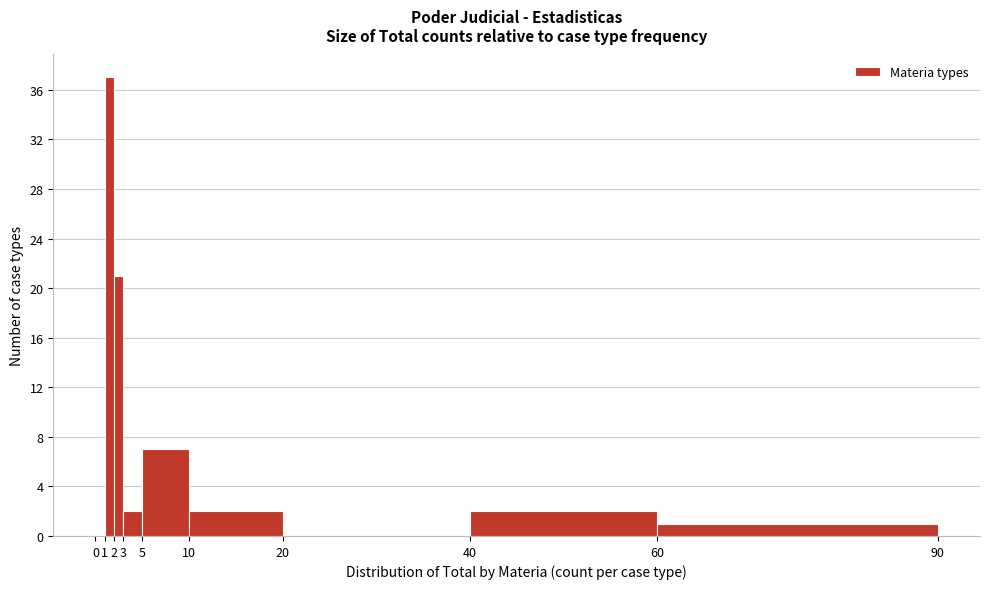

How tall is the bar that spans 10 to 20 on the x-axis? The values are not printed on the chart, so give them approximately, as read against the axis.

2